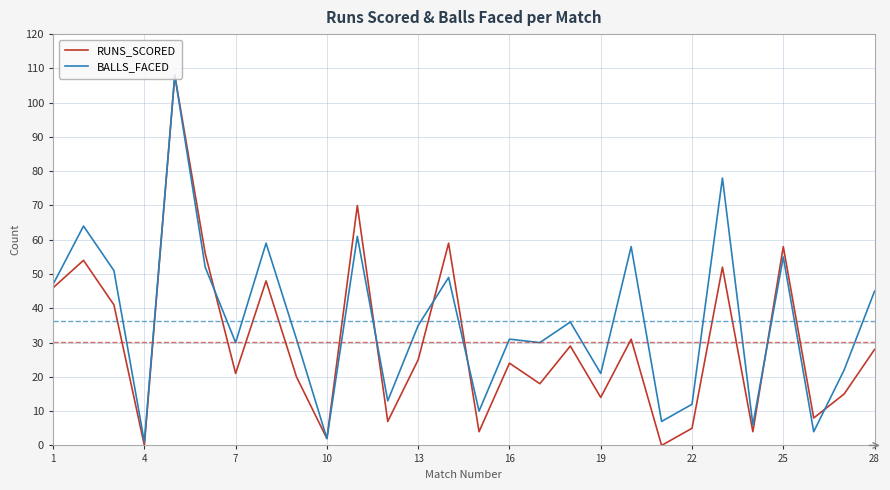

What is the highest value of the BALLS_FACED series?

108